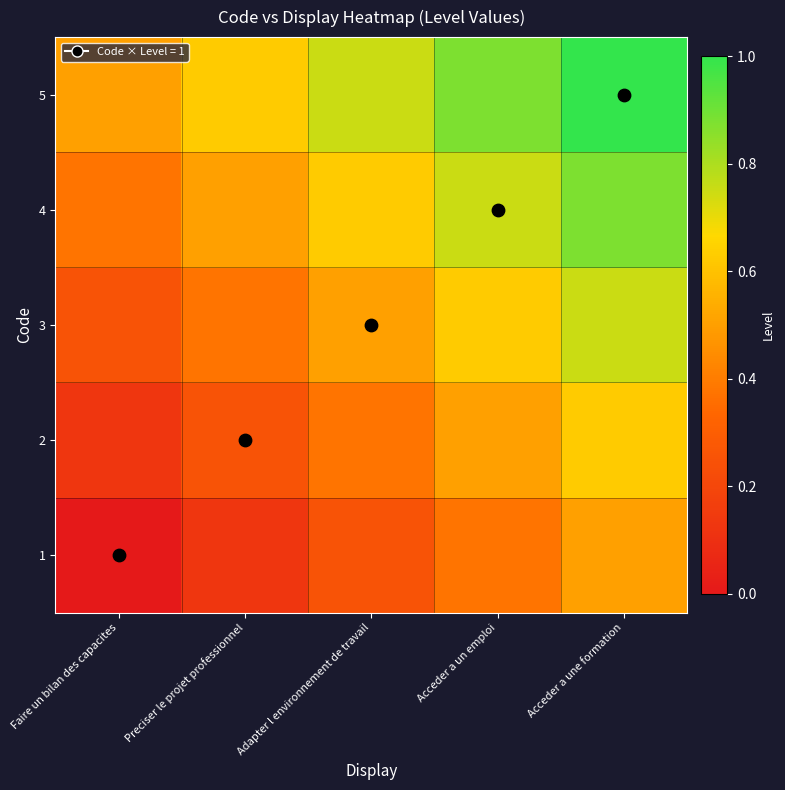

At how many categories does at least one series exceed 0?

5